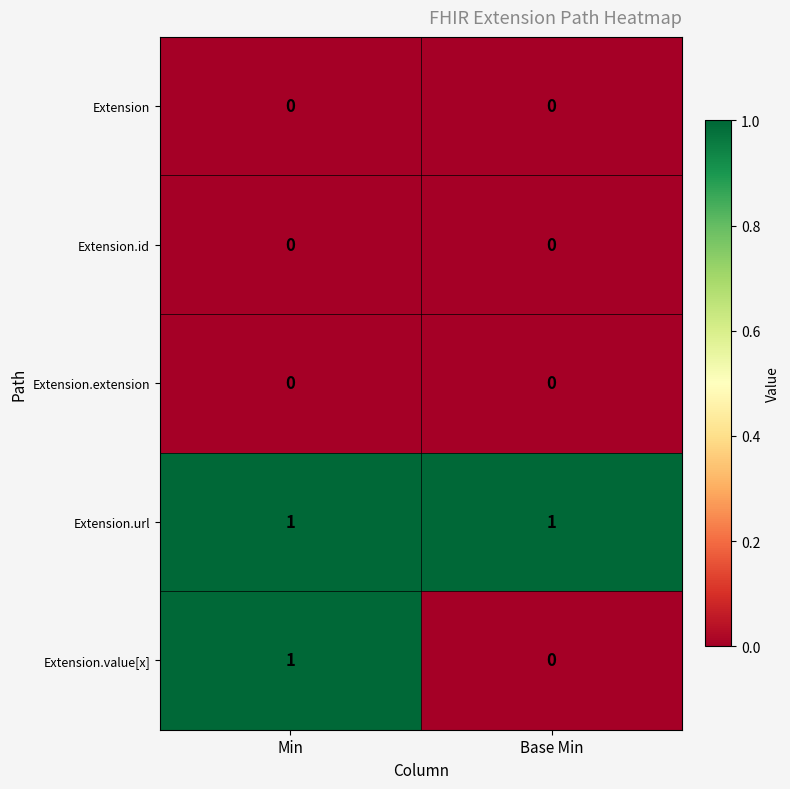

Which series changed the most between Min and Base Min?

Extension.value[x]